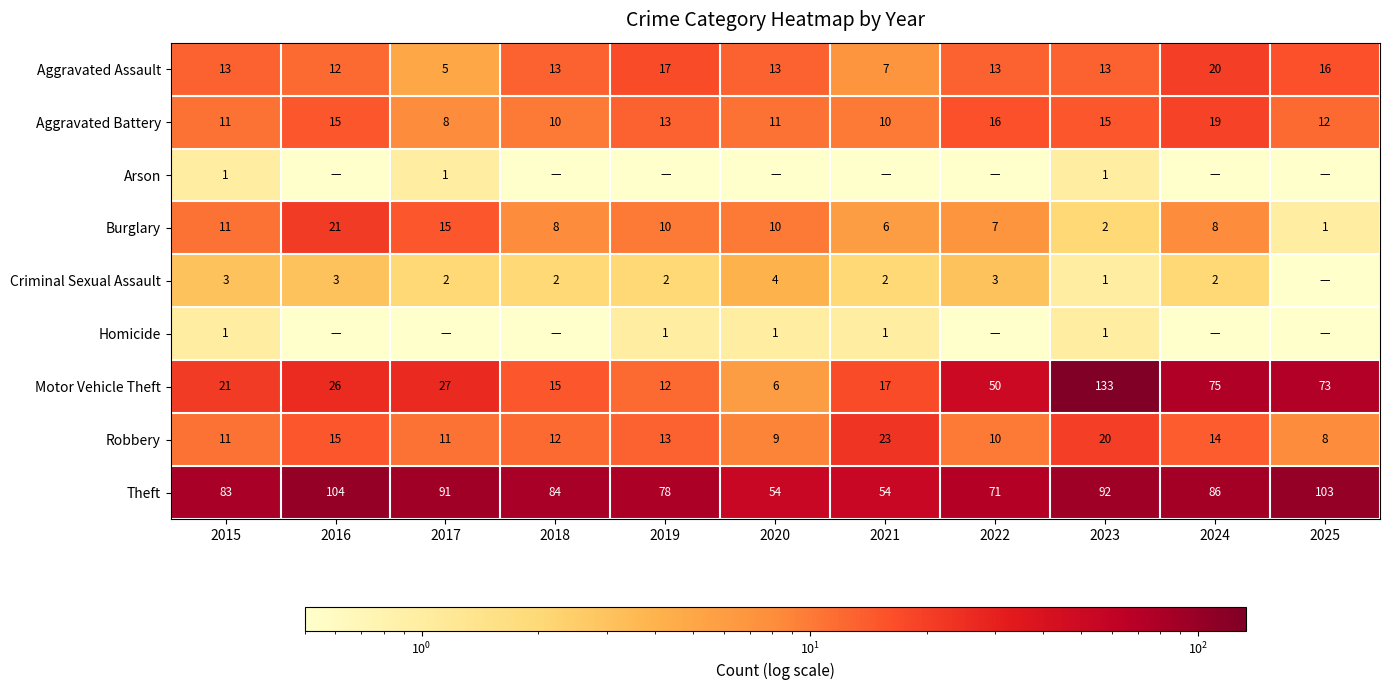

What is the difference between the second highest and second lowest values in the Aggravated Battery series?

6.0